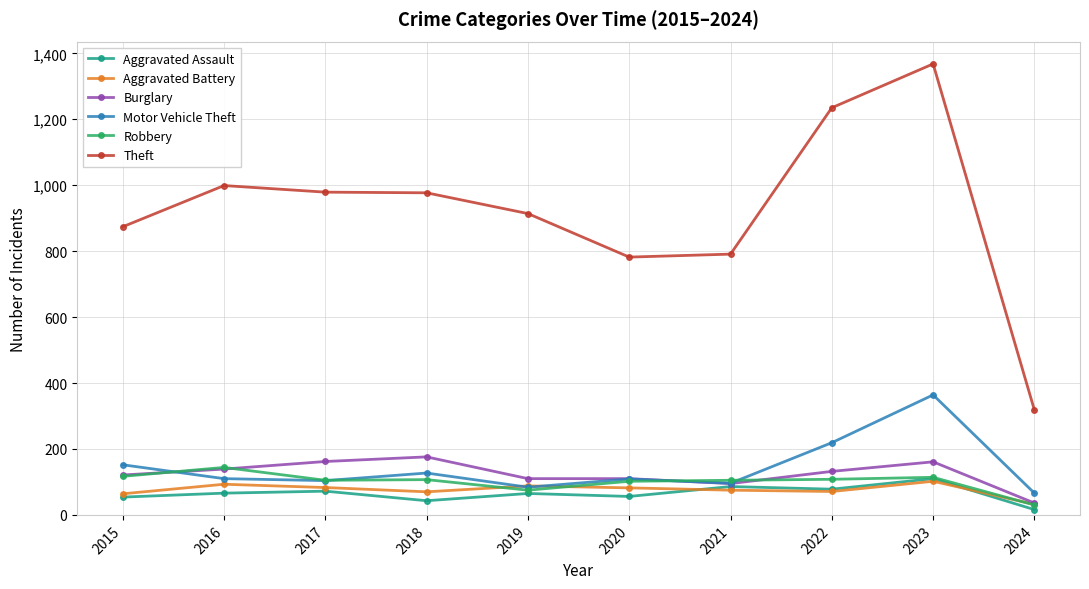

The Motor Vehicle Theft series shows 58 at 2017. True or false?

False